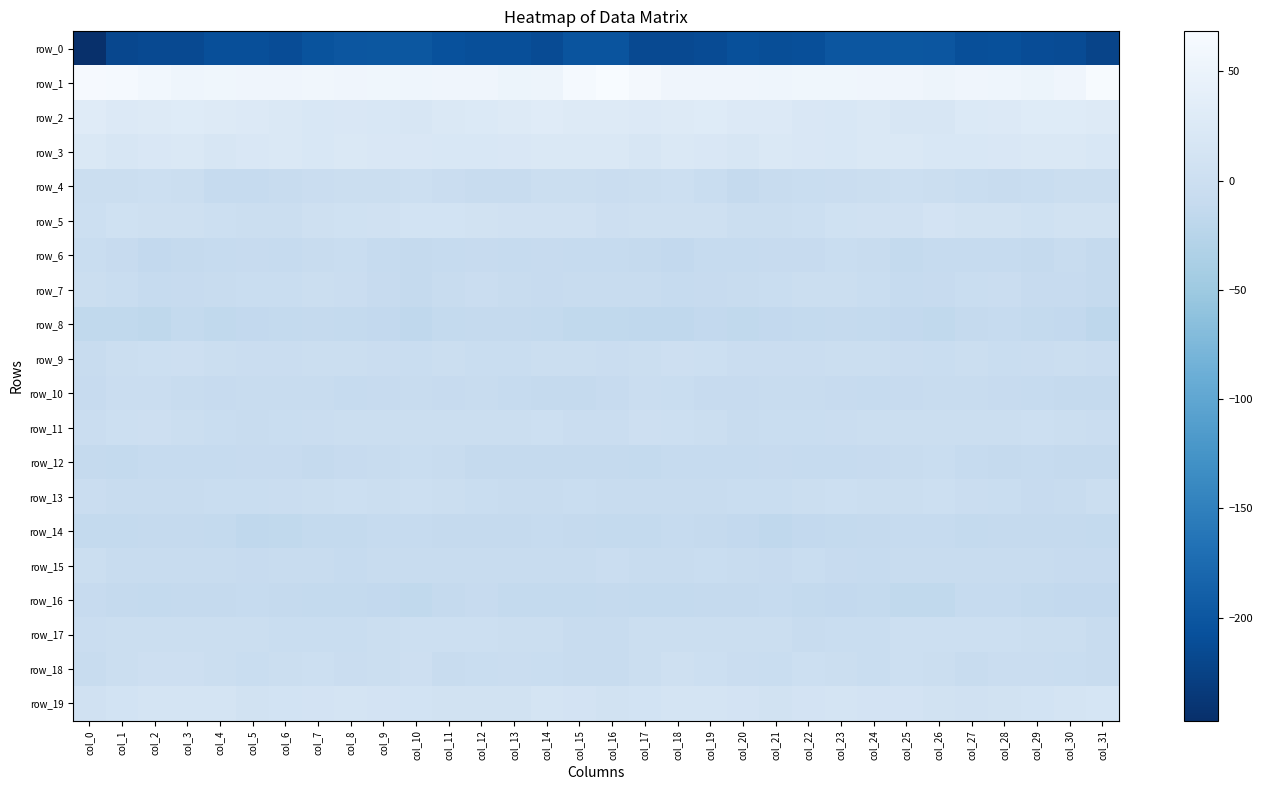

Rank the series at col_12 from highest to lowest value.

row_1, row_2, row_3, row_19, row_5, row_17, row_11, row_7, row_9, row_13, row_18, row_15, row_4, row_10, row_16, row_6, row_12, row_8, row_14, row_0